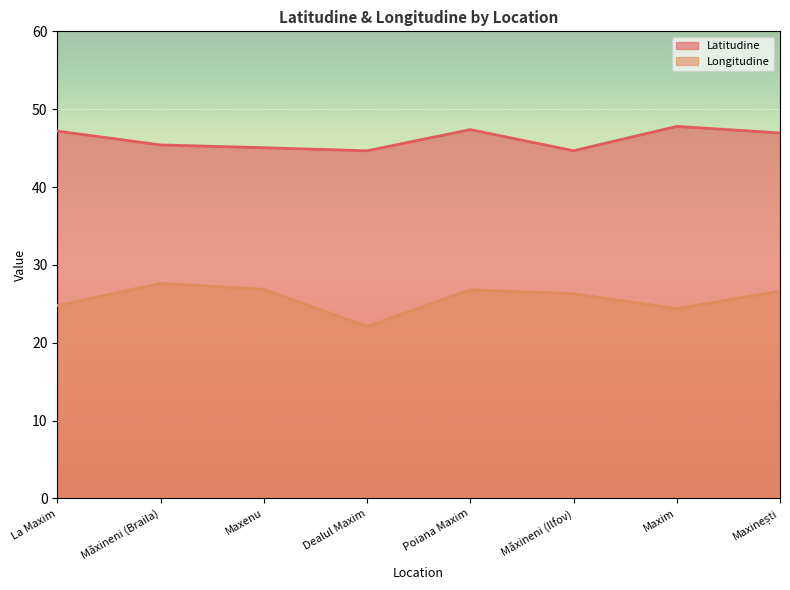

Rank the series by their maximum value, from highest to lowest.

Latitudine, Longitudine